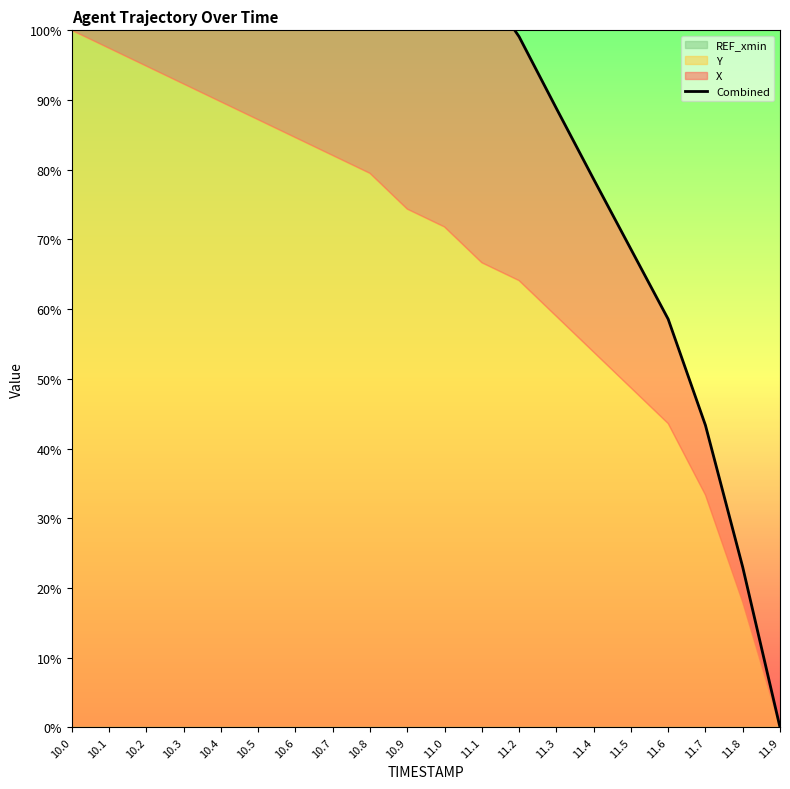

At which label does the data first exceed 1?

10.0